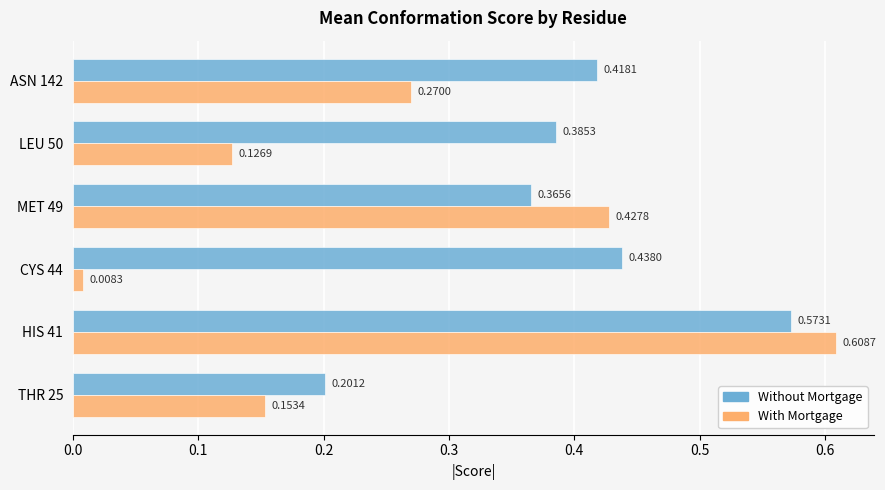

What is the sum of all Without Mortgage values?

2.4